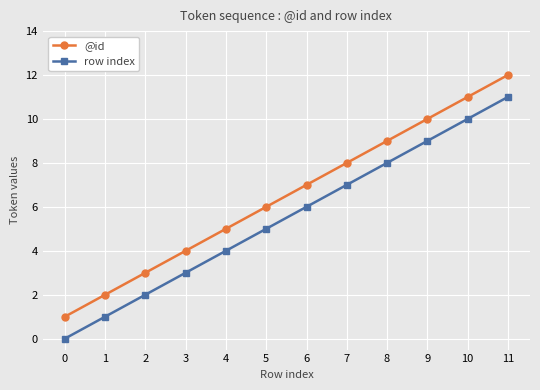

At which category is the sum across all series the highest?

11